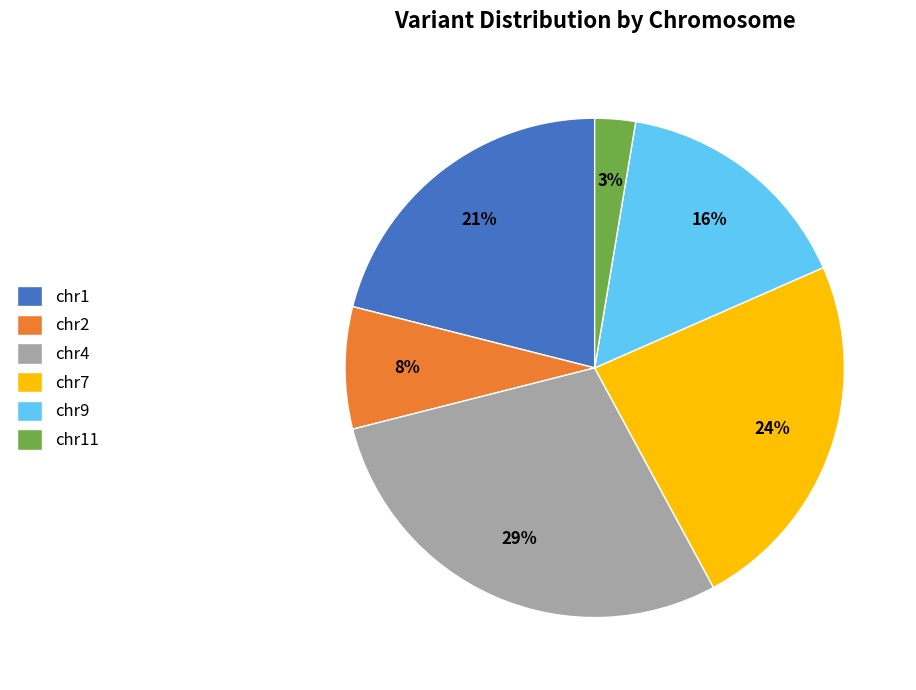

What is the smallest slice in the pie chart?

chr11